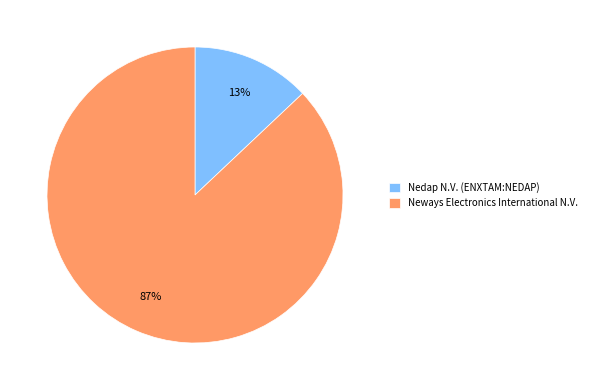

To the nearest percent, what is the combined percentage of Nedap N.V. (ENXTAM:NEDAP) and Neways Electronics International N.V.?

100%